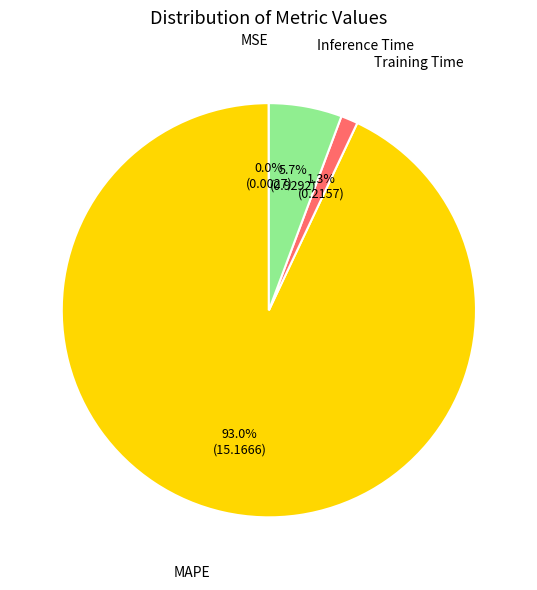

Is there any slice that represents more than half of the pie?

Yes